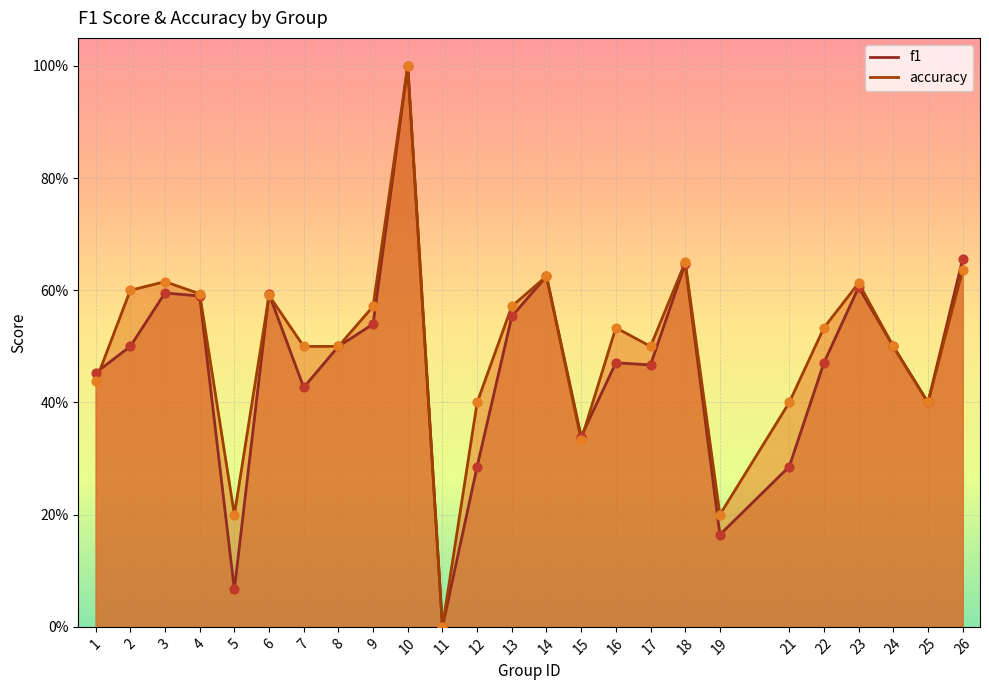

Which series has the widest spread of Y values?

f1